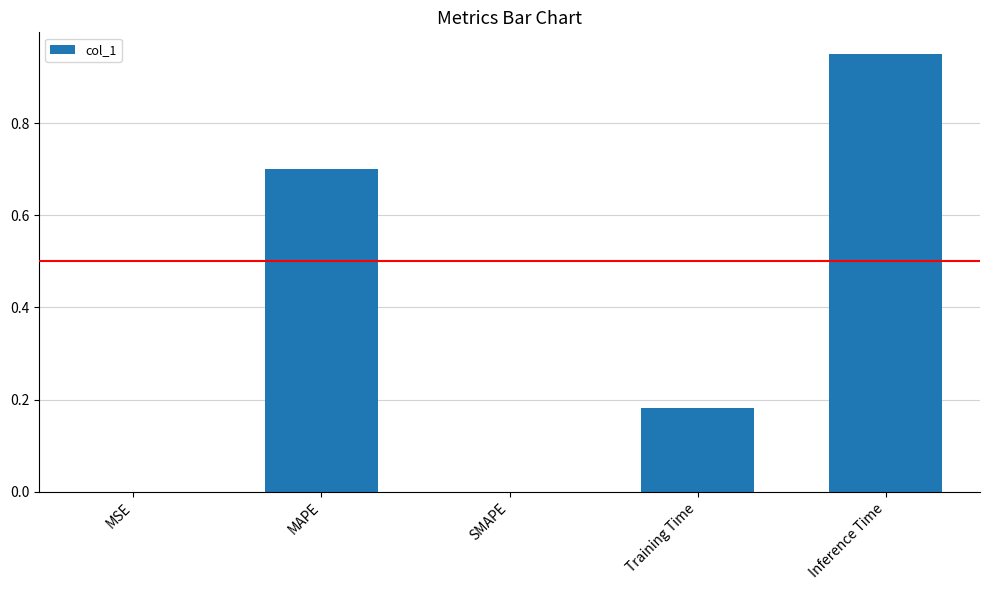

The value at SMAPE is 0.0. True or false?

True